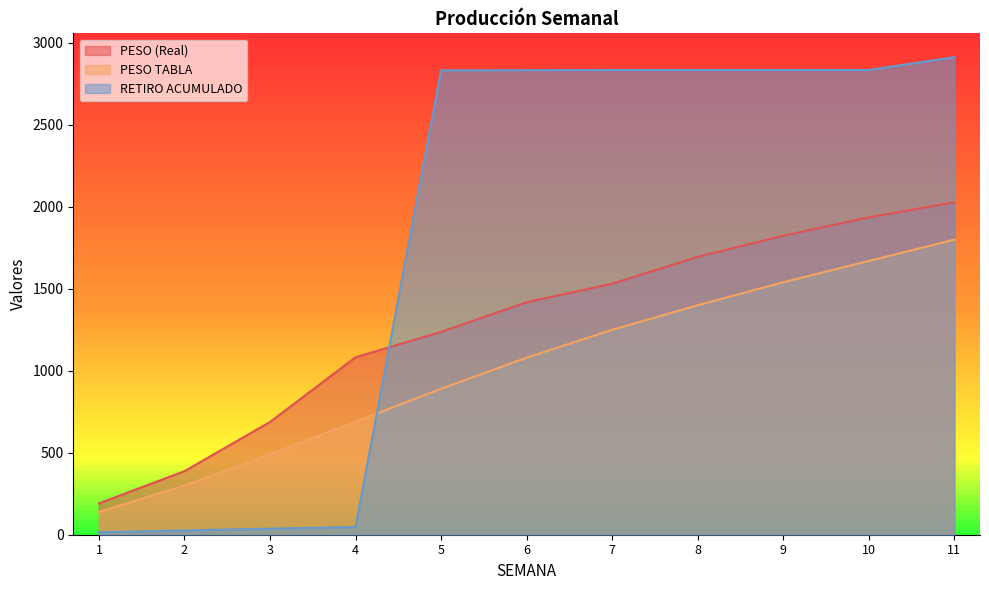

Is the value of RETIRO ACUMULADO at 8 greater than the value of PESO (Real) at 4?

Yes